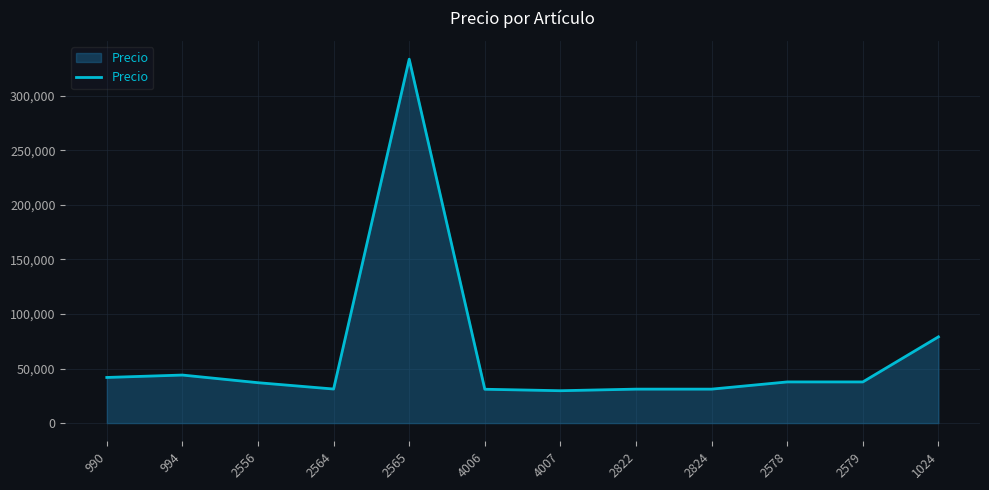

Between 1024 and 2578, which is larger?

1024